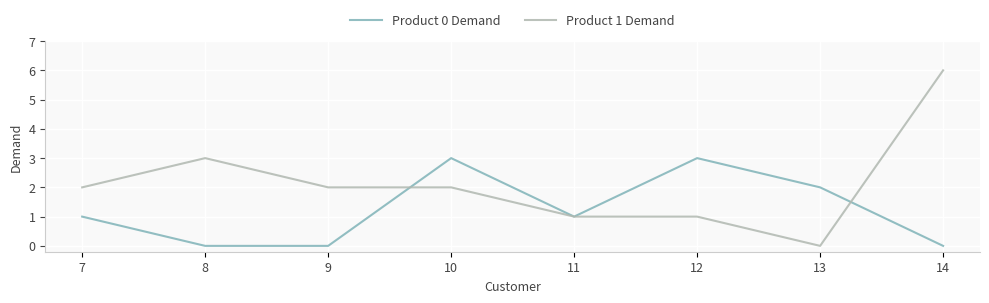

Rank the series by their average value, from lowest to highest.

Product 0 Demand, Product 1 Demand